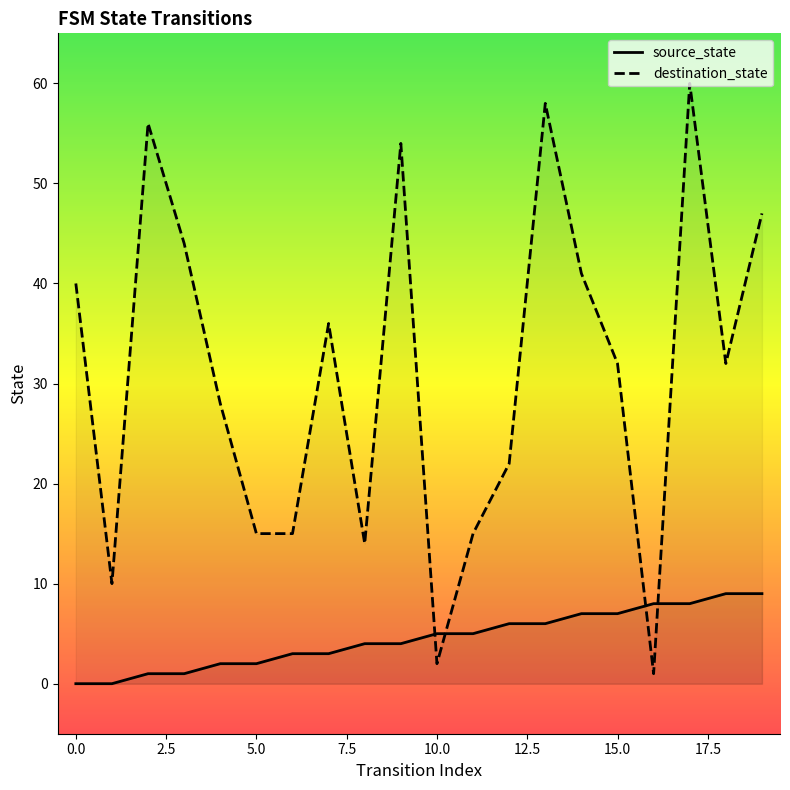

How many times do source_state and destination_state cross each other?

4